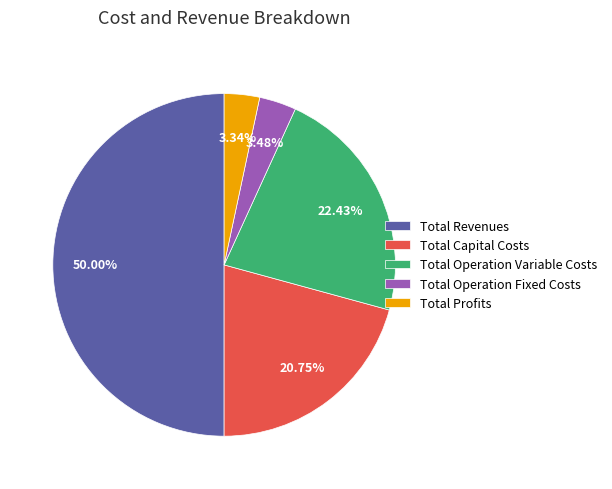

Is Total Operation Variable Costs the majority of the pie?

No